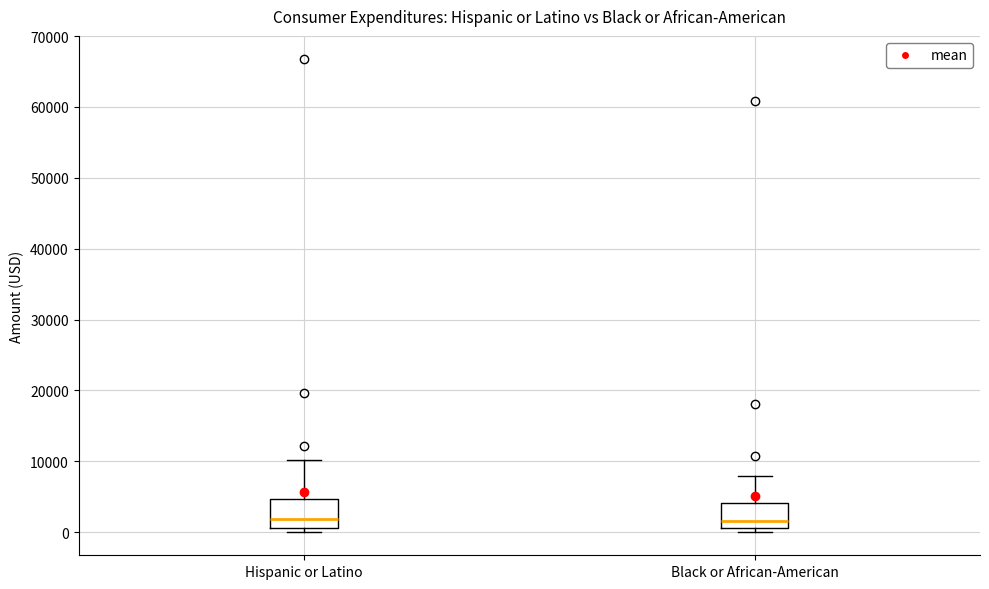

Reading left to right, transcribe this box plot: for each box, give where its median line is, the range the box spans, and where its two whiskers end, as read against the y-axis. The values are not printed on the chart, so give them approximately, as read against the axis.

Hispanic or Latino: median 2000, box 1000 to 5000, whiskers 0 to 10000
Black or African-American: median 2000, box 1000 to 4000, whiskers 0 to 8000